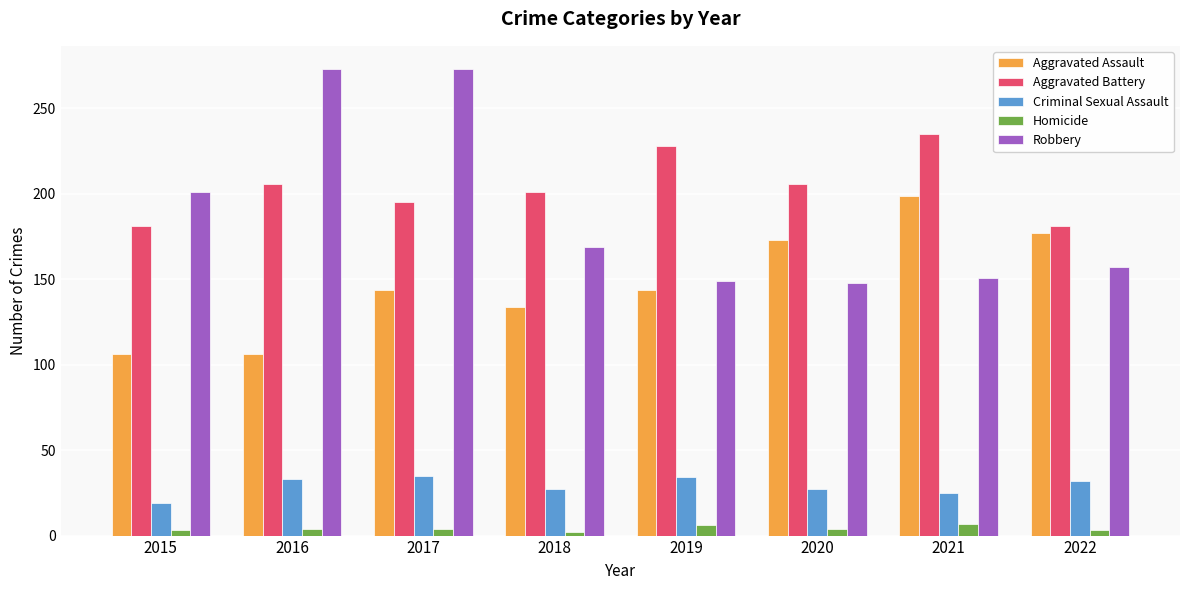

What is the difference between the maximum and second lowest values in the Criminal Sexual Assault series?

10